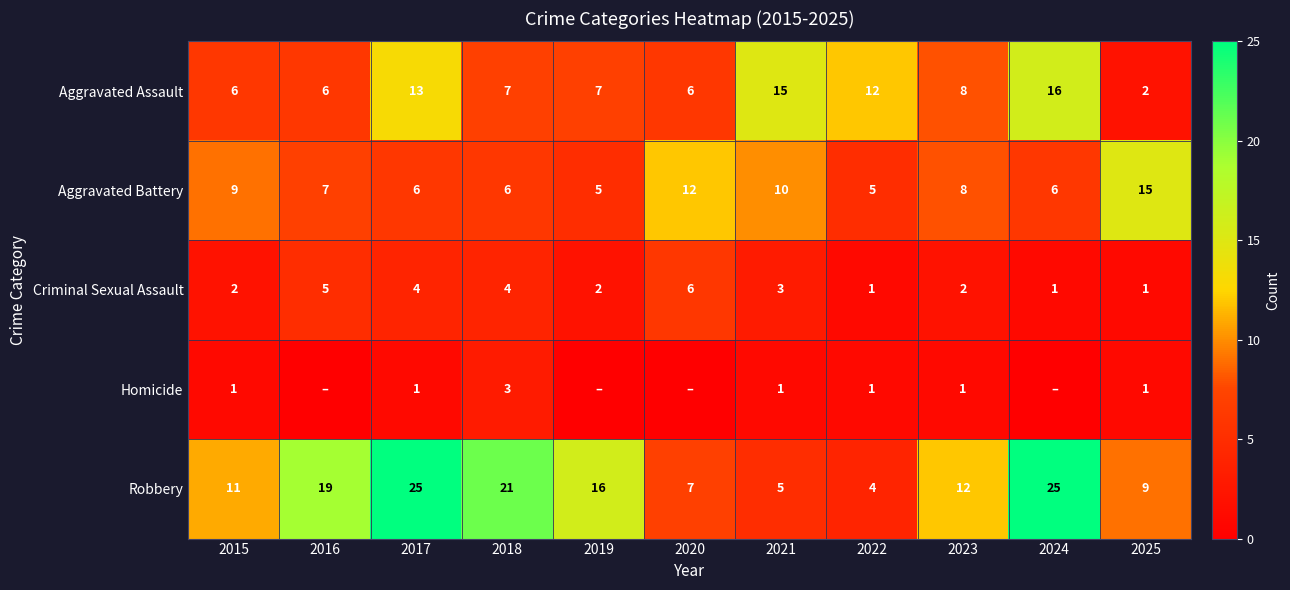

What is the total value across all series at 2018?

41